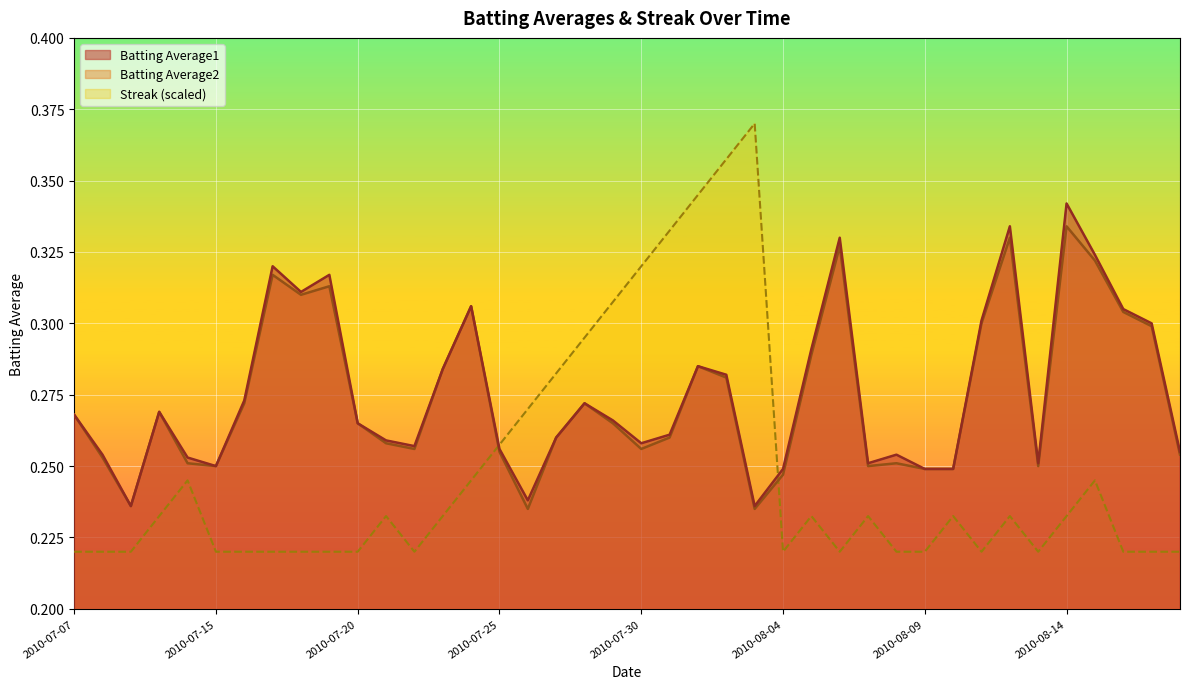

Which series ends up on top after the final intersection of Streak and Batting Average2?

Batting Average2